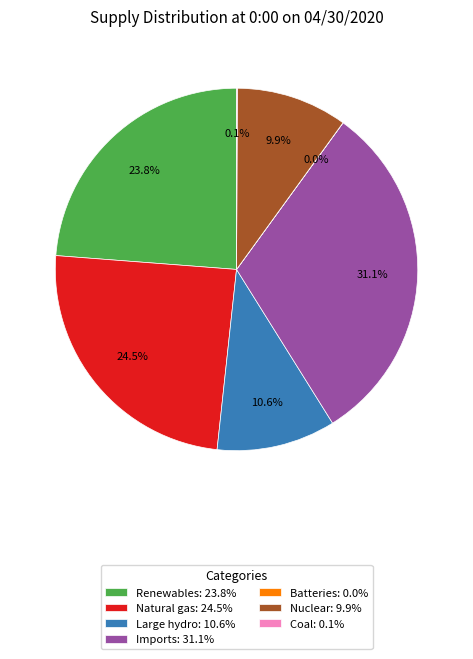

Is there any slice that represents more than half of the pie?

No